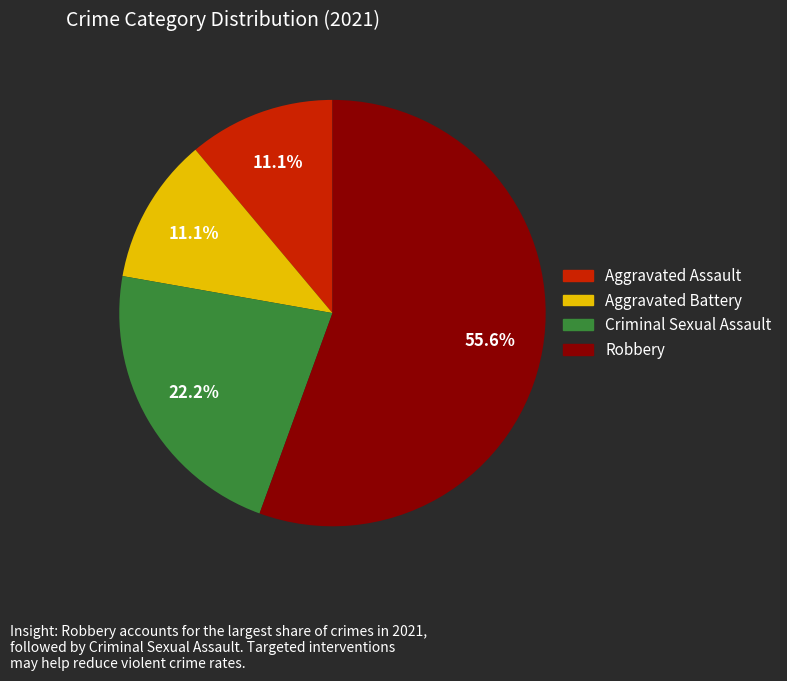

Is there any slice that represents more than half of the pie?

Yes